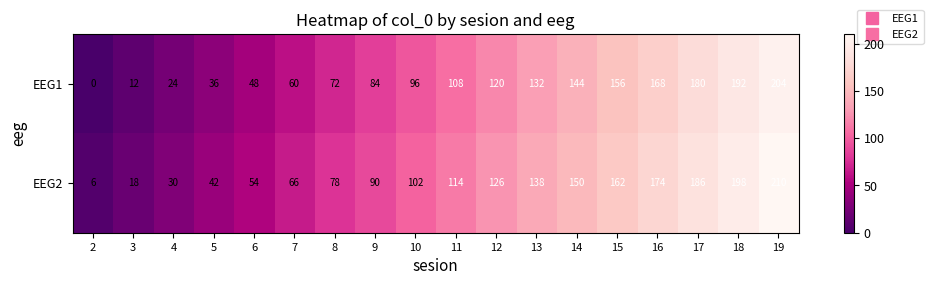

Rank the series by their average value, from lowest to highest.

EEG1, EEG2